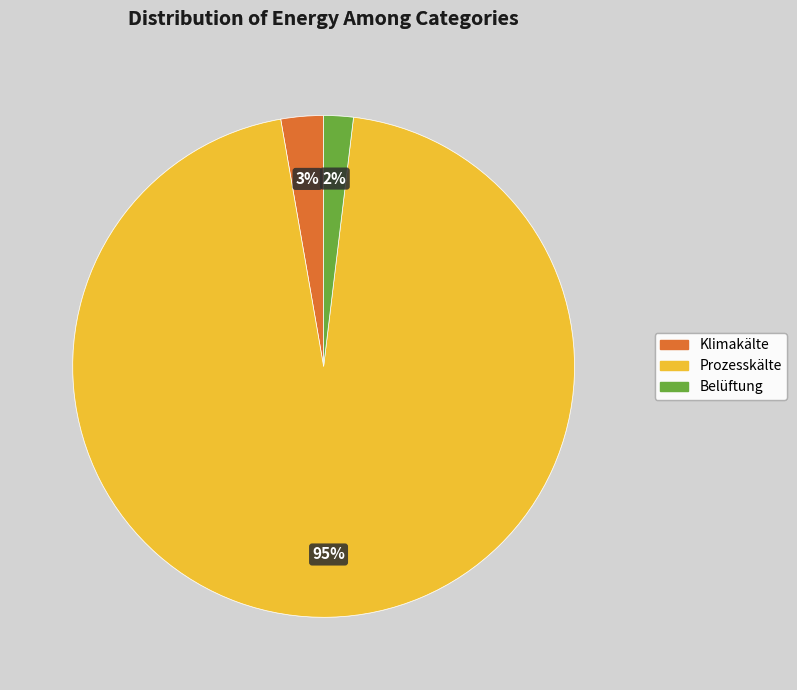

Do Prozesskälte and Klimakälte together represent more than half of the pie?

Yes